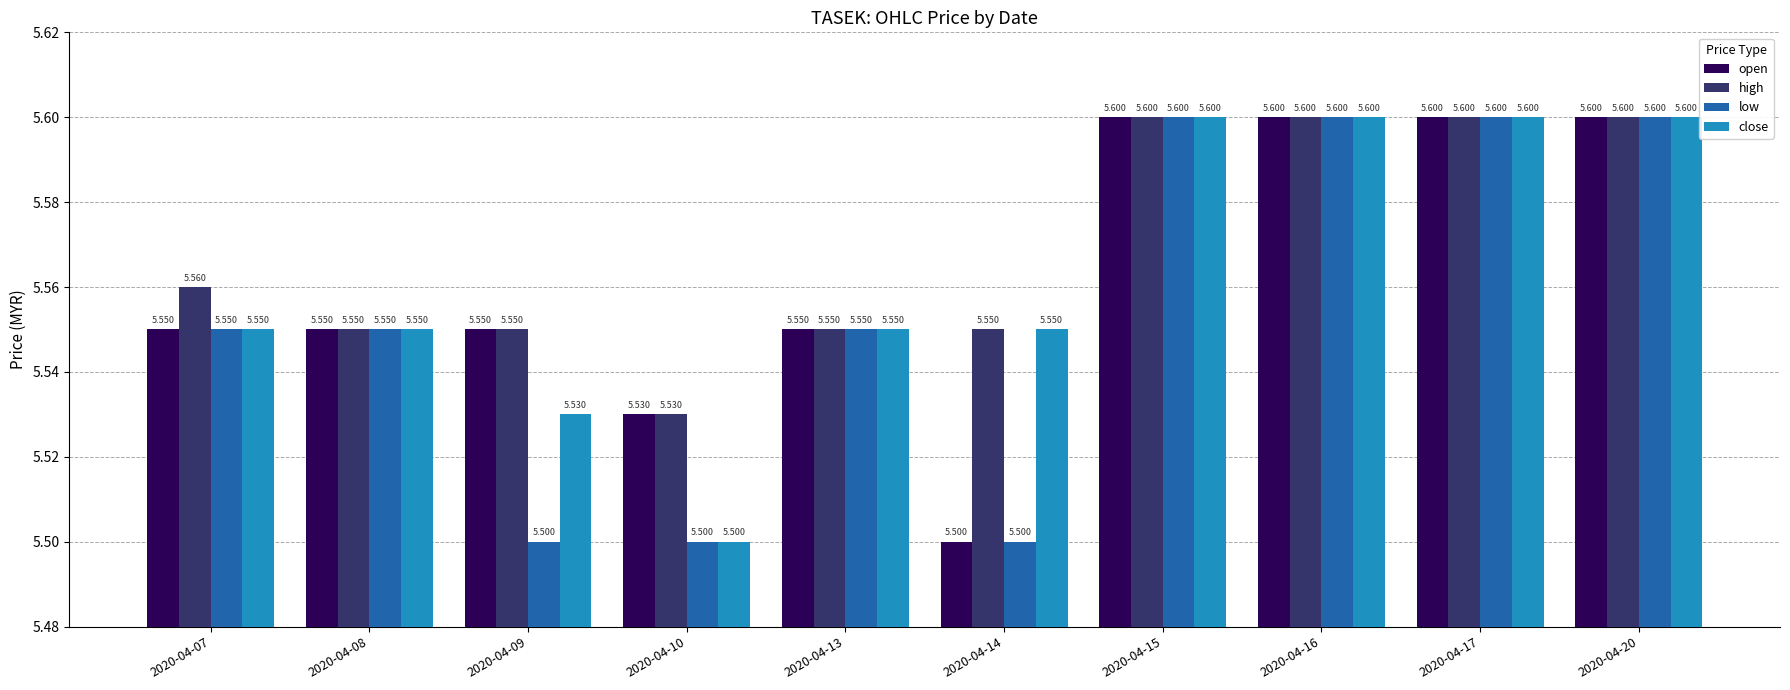

How many data points does each series have?

10